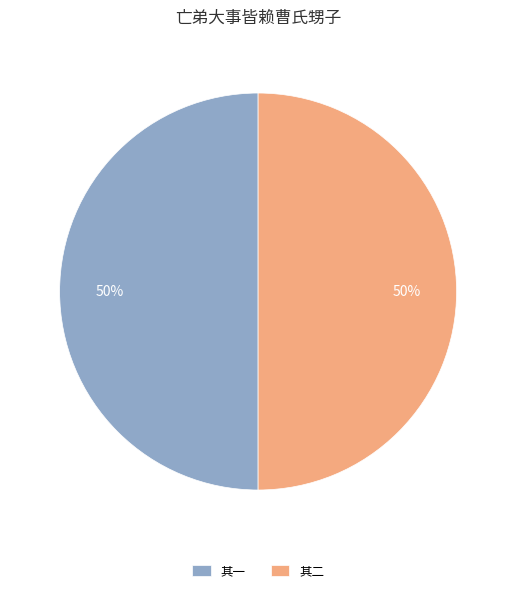

True or false: 其二 accounts for 50% of the total.

True